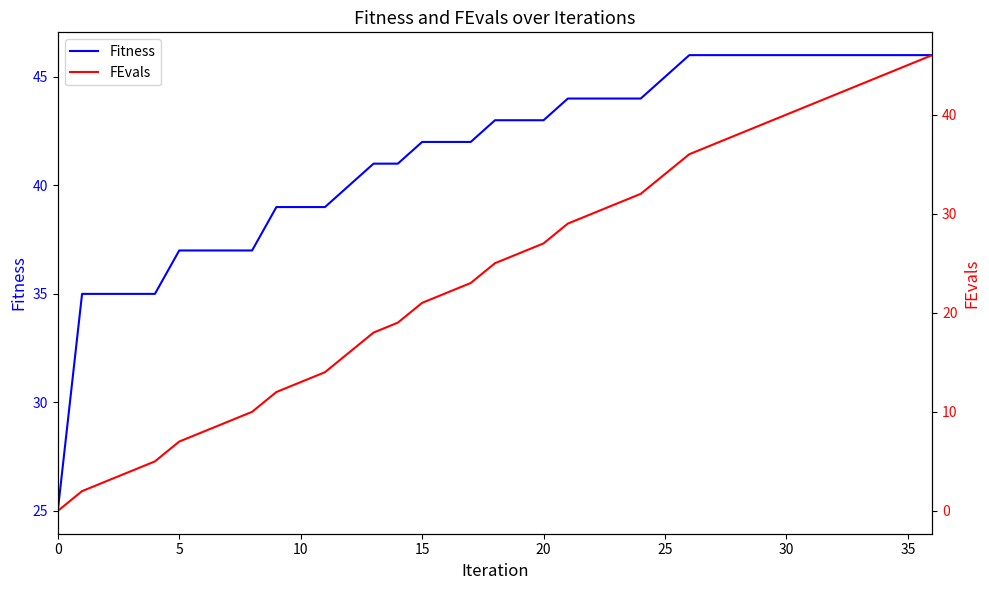

Is this an area chart (filled region under the line)?

No